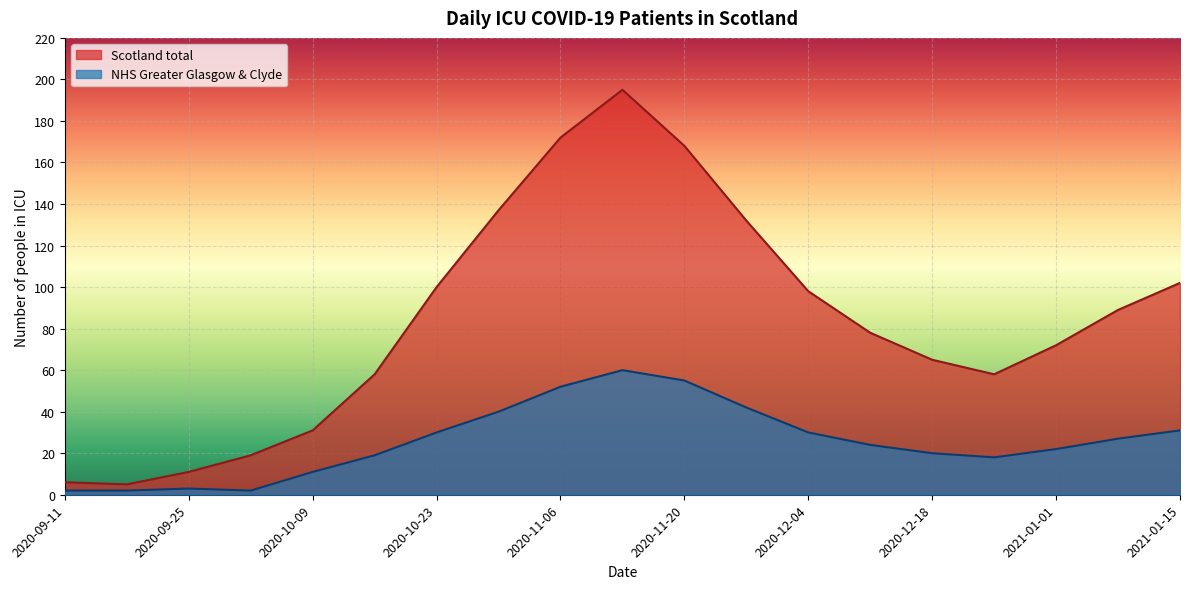

At which label does Scotland total reach its peak?

2020-11-13